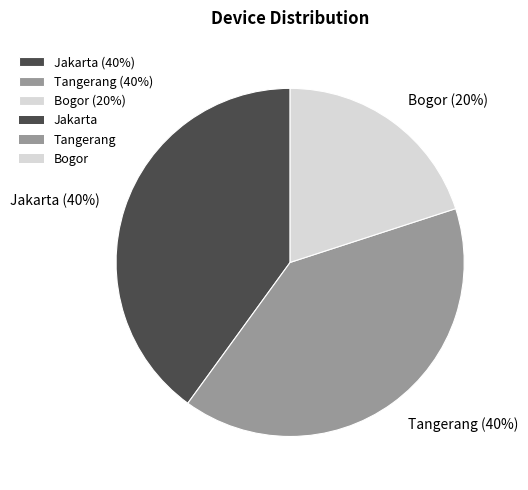

Is there a majority slice in this chart?

No